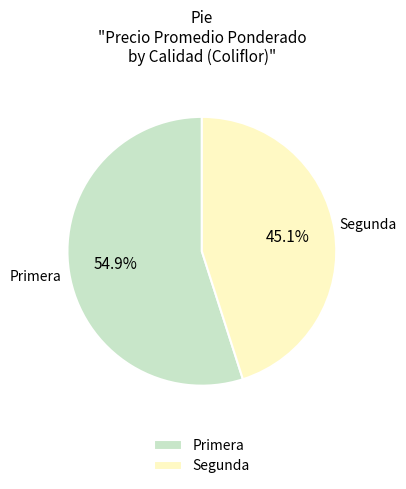

Is there any slice that represents more than half of the pie?

Yes